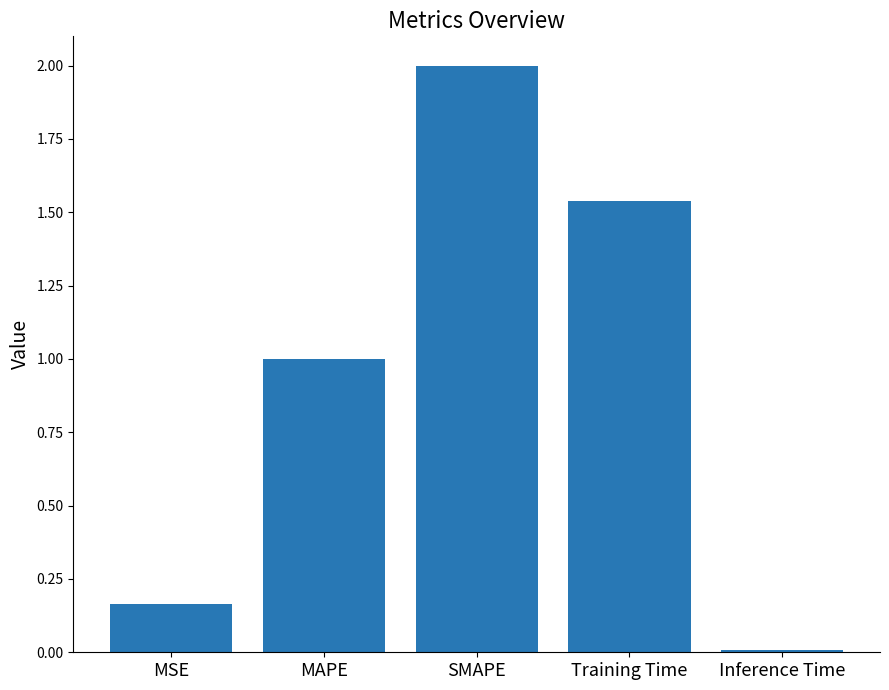

Rank the categories by value from lowest to highest.

Inference Time, MSE, MAPE, Training Time, SMAPE